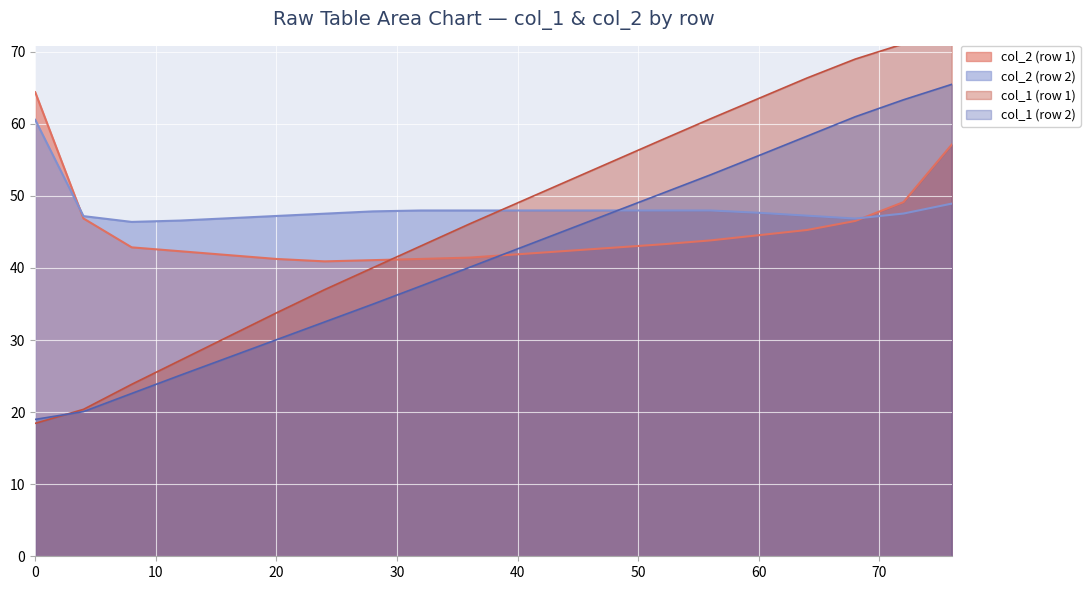

Which series has the widest spread of values?

col_1 (row 1)